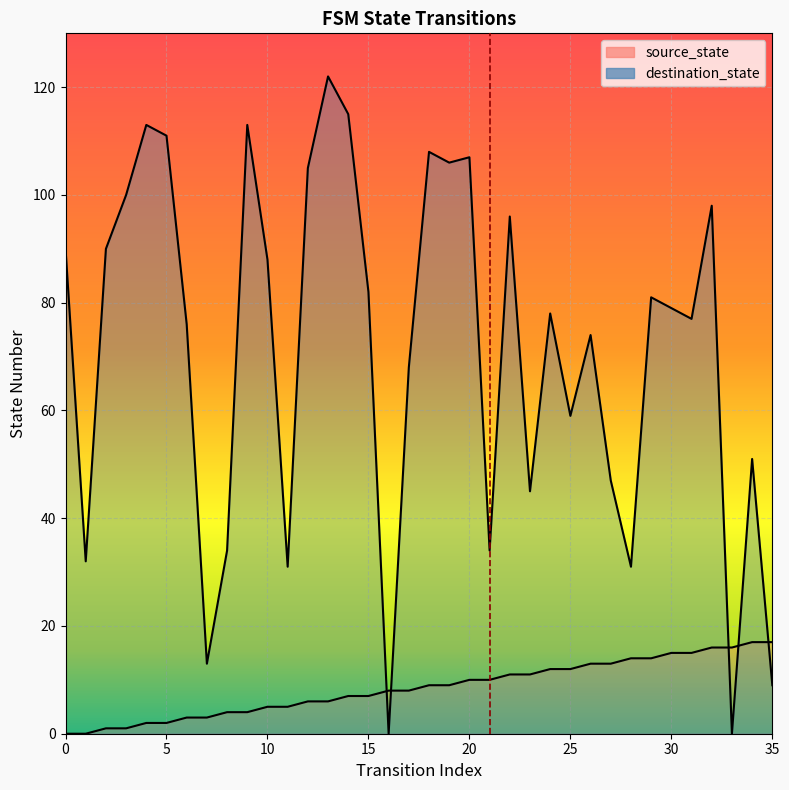

How many times do destination_state and source_state cross each other?

5